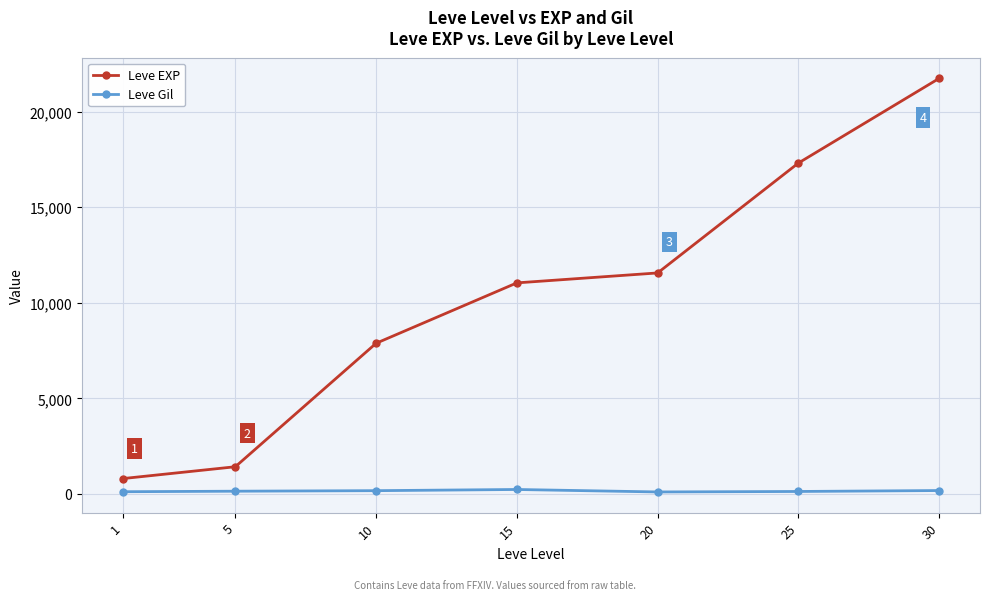

How many data points in Leve Gil are less than 140?

3